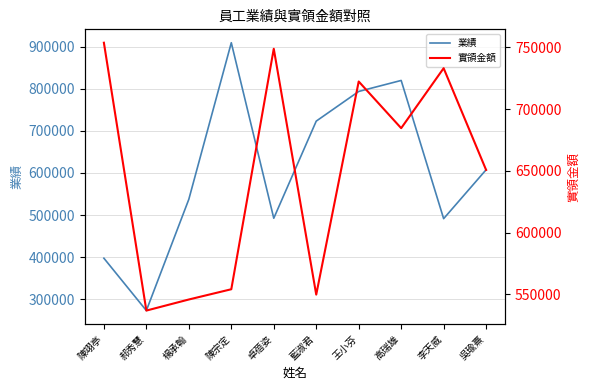

Which series has the largest total across all categories?

實領金額